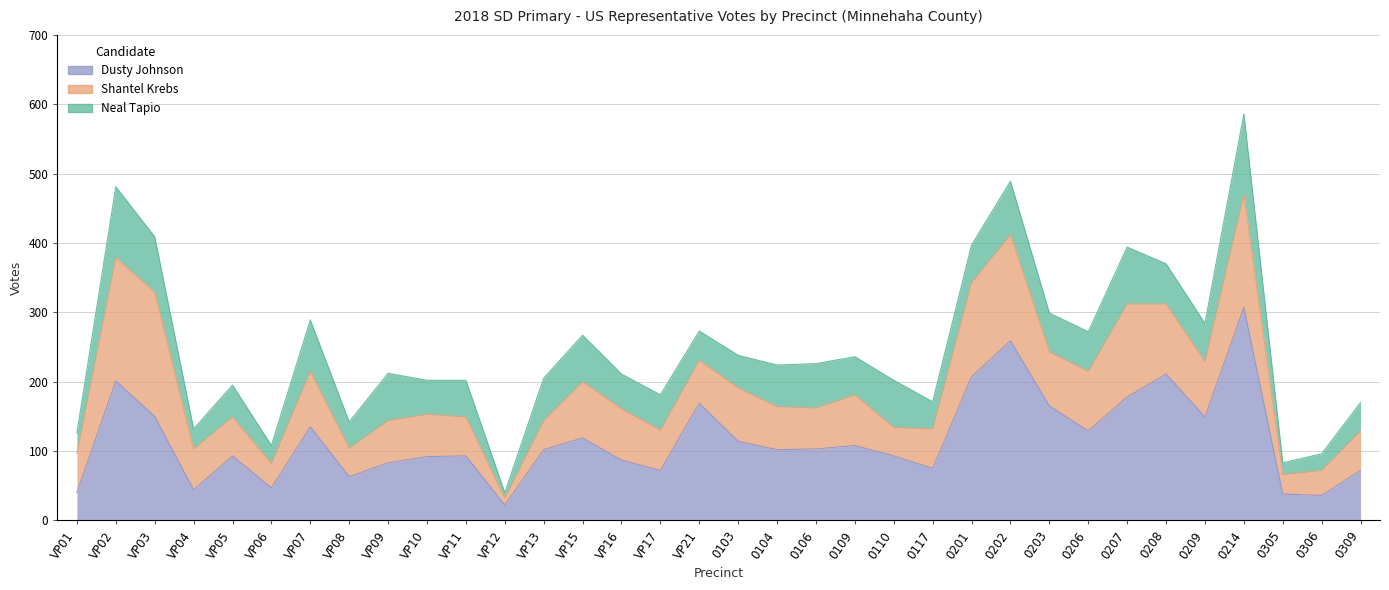

What are all the series names shown in the legend?

Dusty Johnson, Shantel Krebs, Neal Tapio